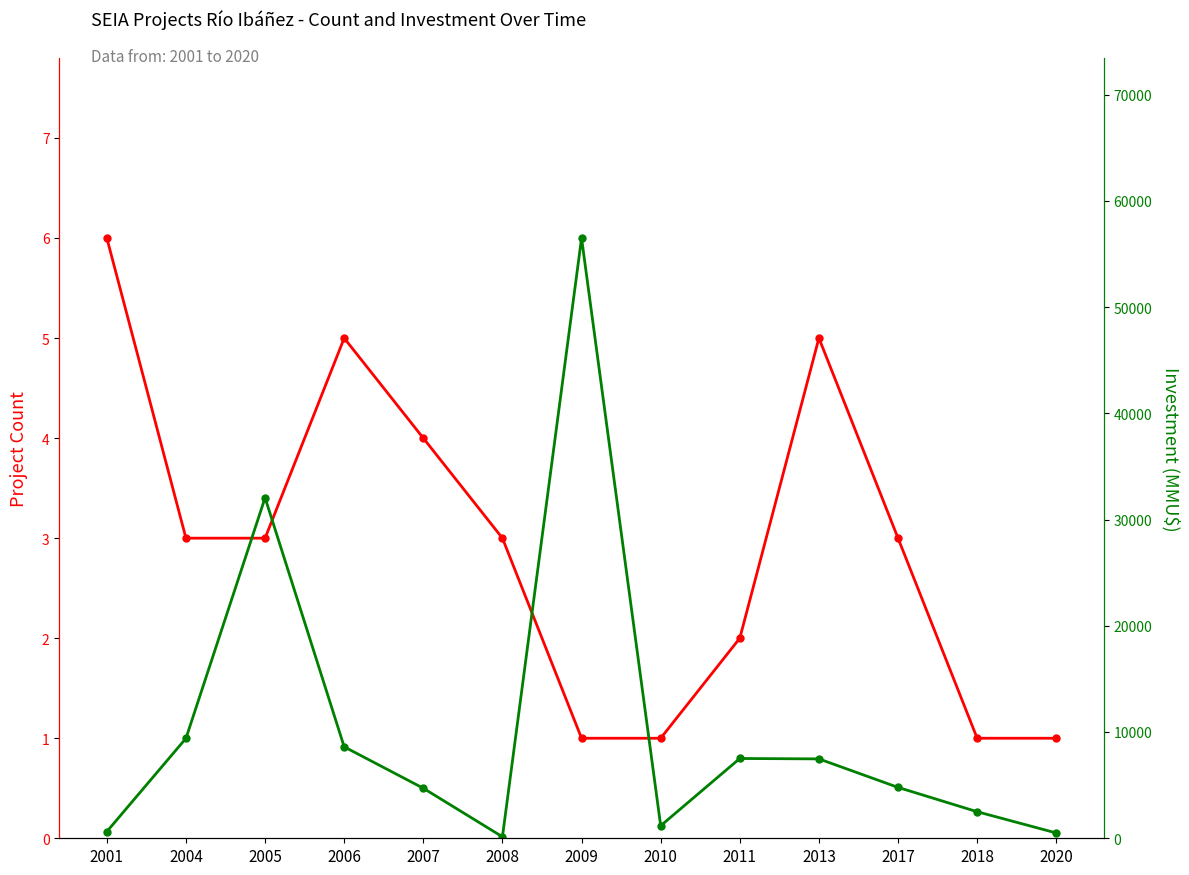

What is the difference between the highest and lowest values at 2017?

4788